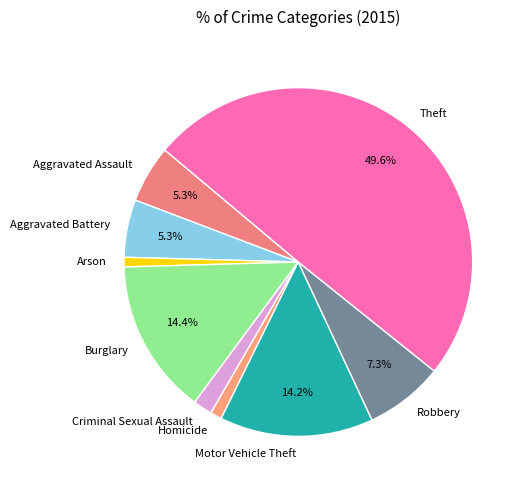

To the nearest percent, what is the average slice percentage?

11%